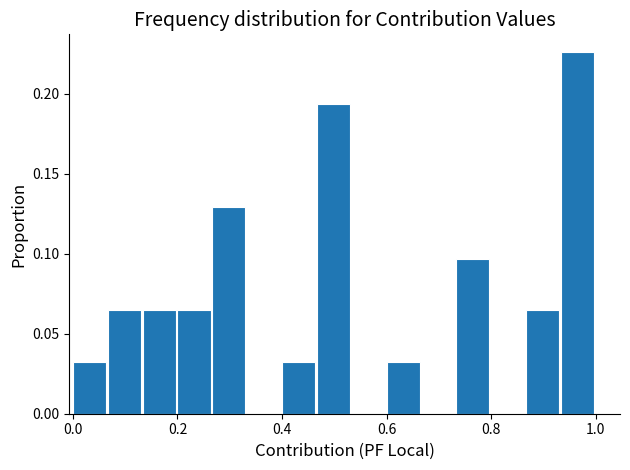

Around what value on the x-axis is the tallest bar? Give the approximate position of its centre, as read against the axis.

0.96